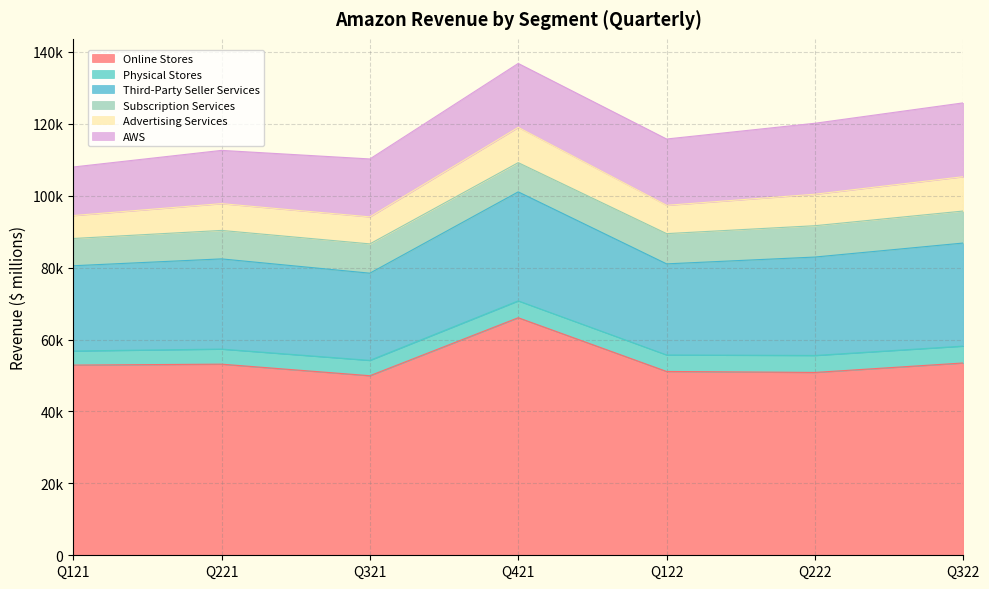

Is the value of AWS at Q121 greater than the value of Physical Stores at Q222?

Yes